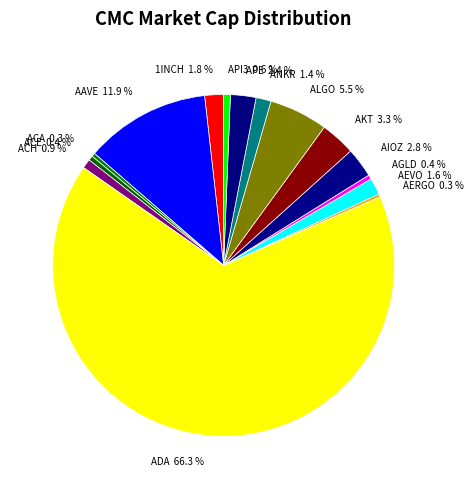

Which slice represents more than half of the pie?

ADA